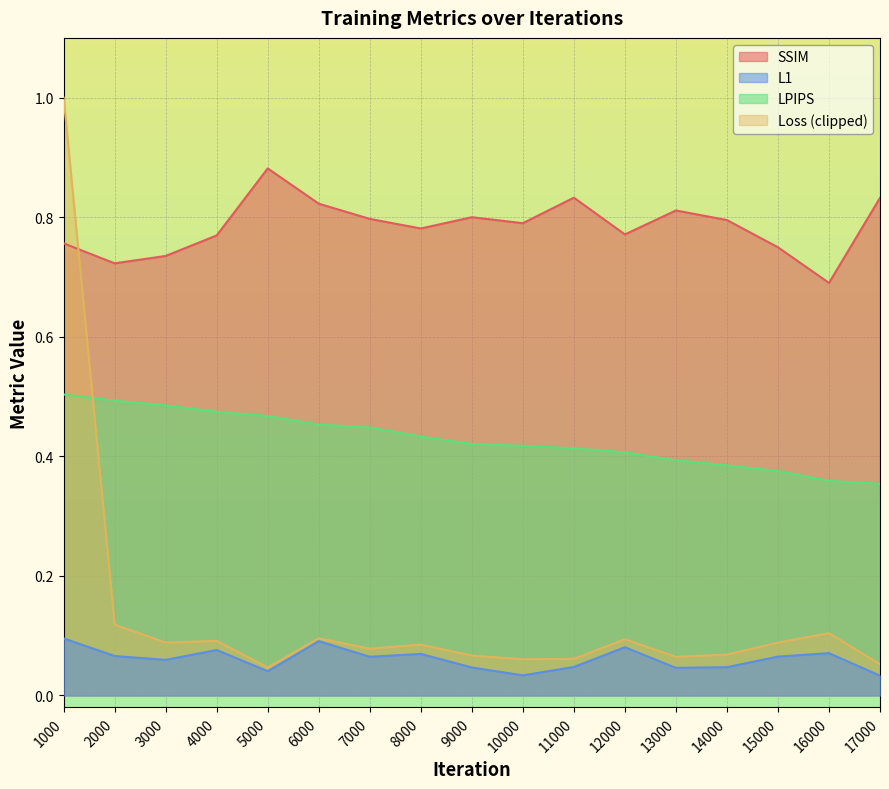

Where is LPIPS nearest to the value 0?

17000